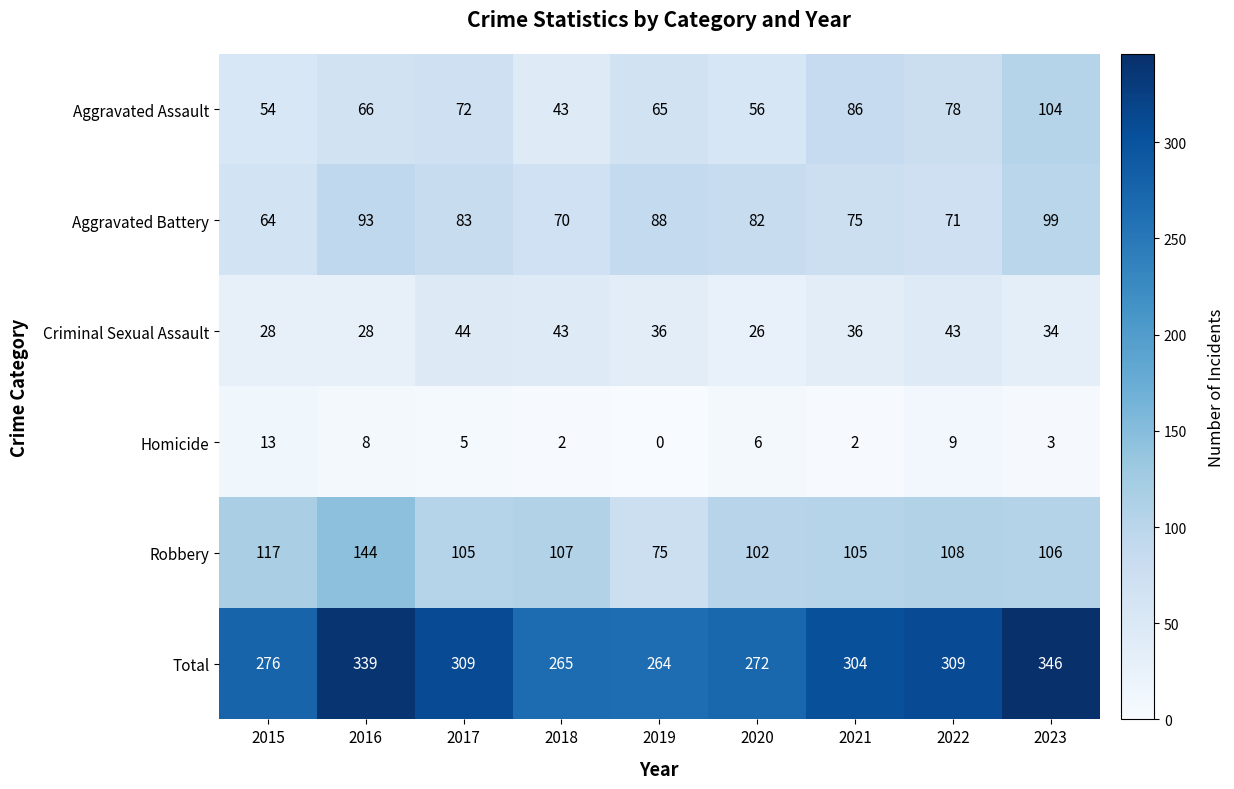

What value does the Robbery series have at 2020, to the nearest 5?

100